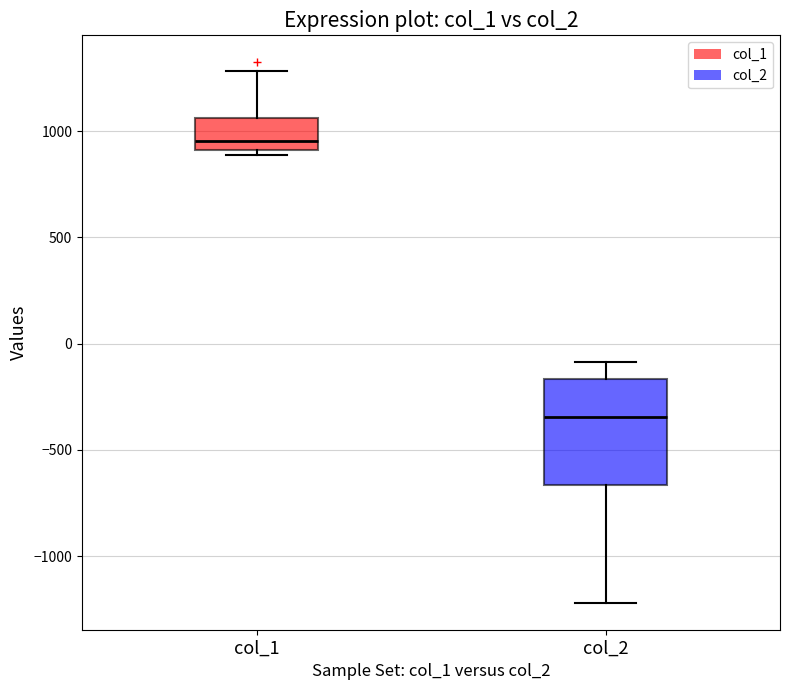

Which box's median line is the lowest?

col_2